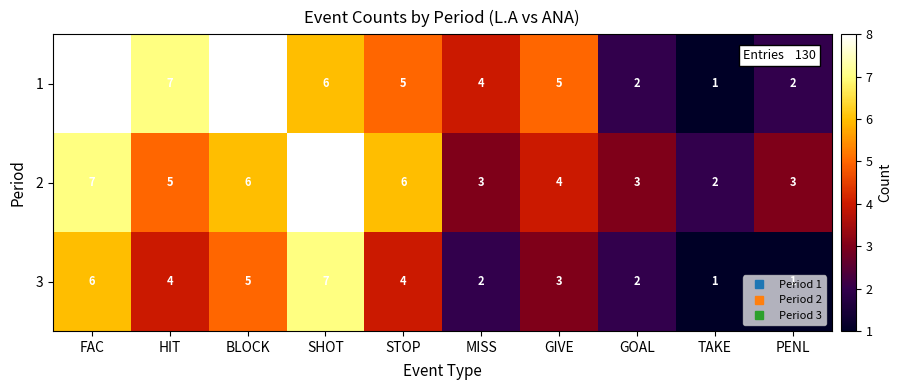

At how many categories does at least one series exceed 1?

10